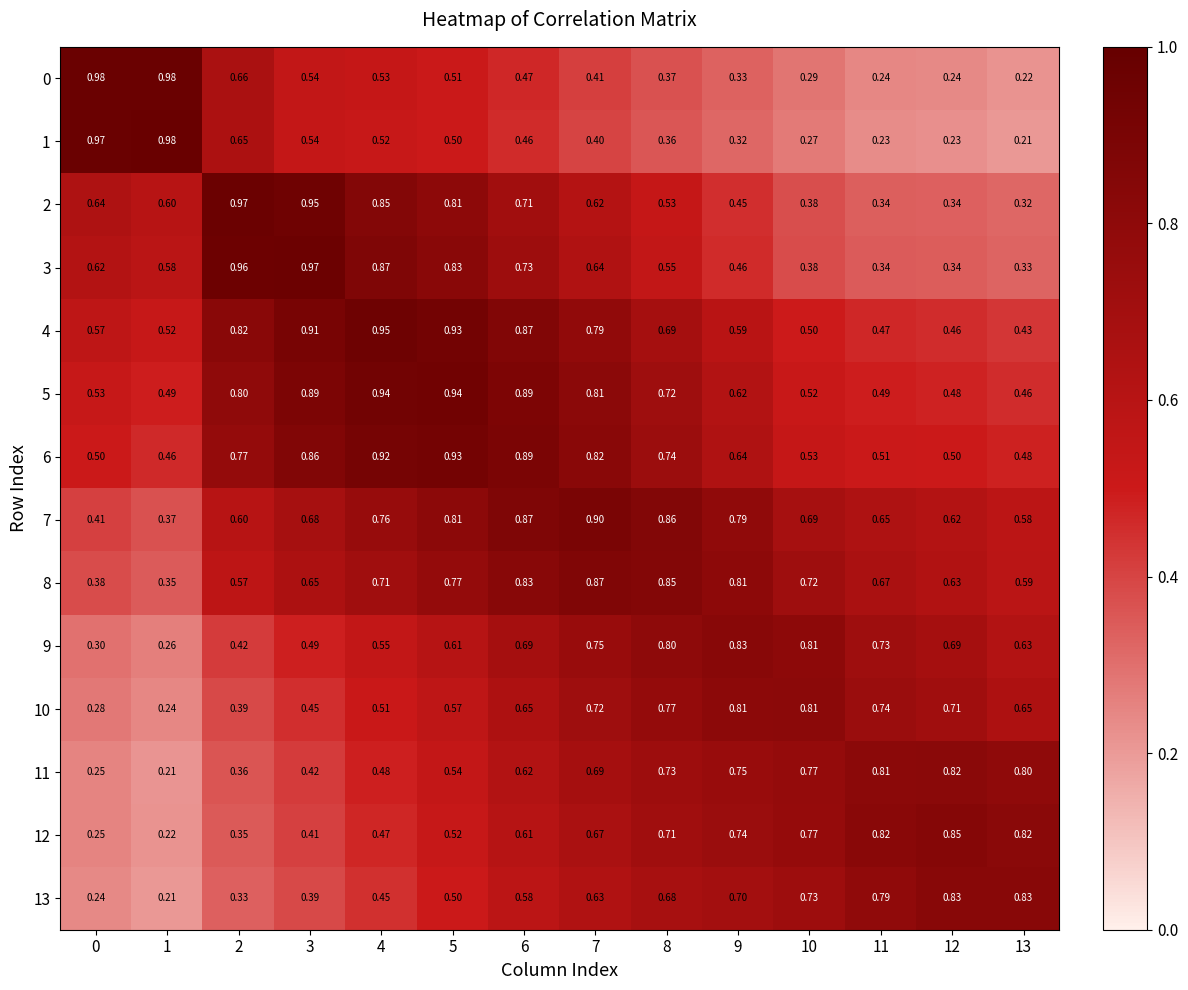

Is the value of 9 at 8 greater than the value of 2 at 4?

No